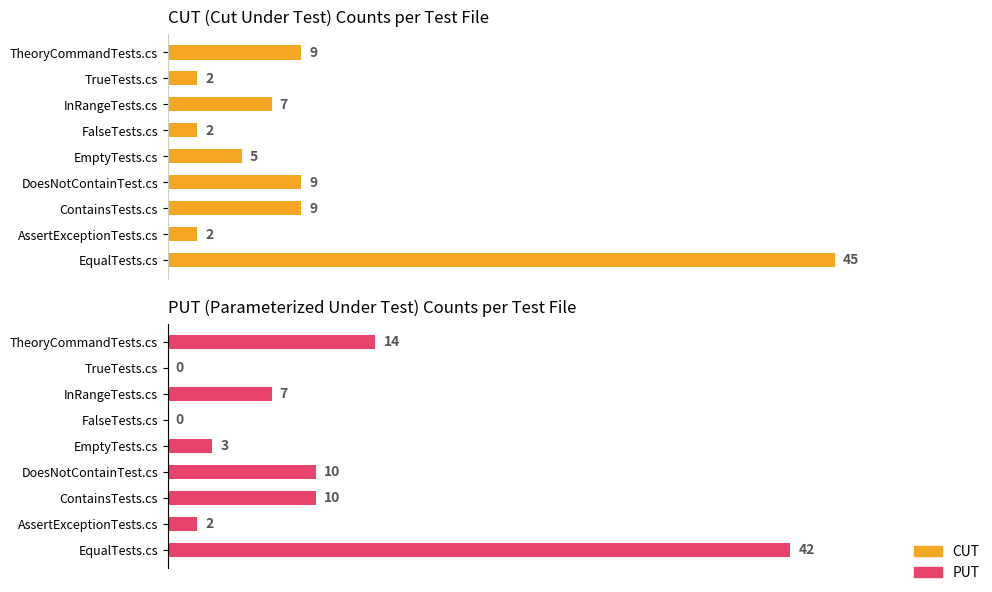

Read the CUT value at TheoryCommandTests.cs, to the nearest 10.

10